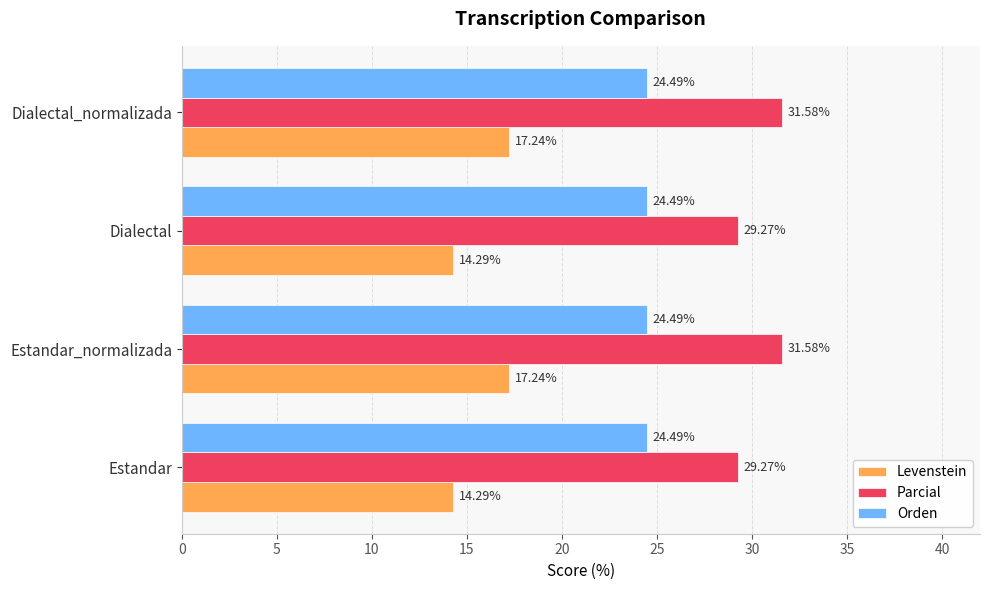

Which series has the largest range (max minus min)?

Levenstein